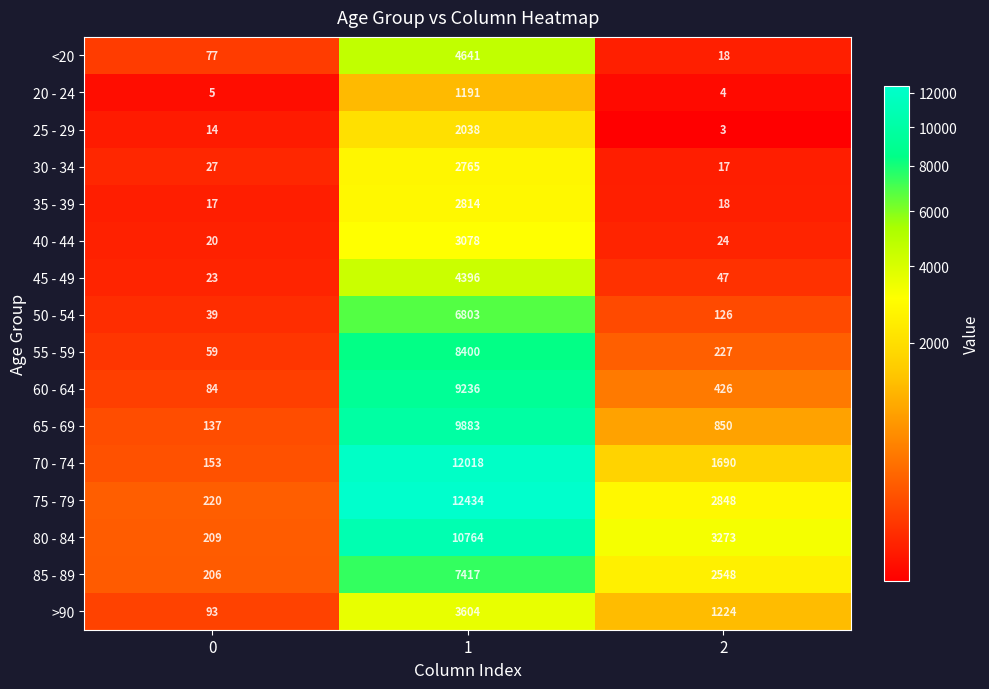

What is the difference between the 65 - 69 values at 0 and 2?

713